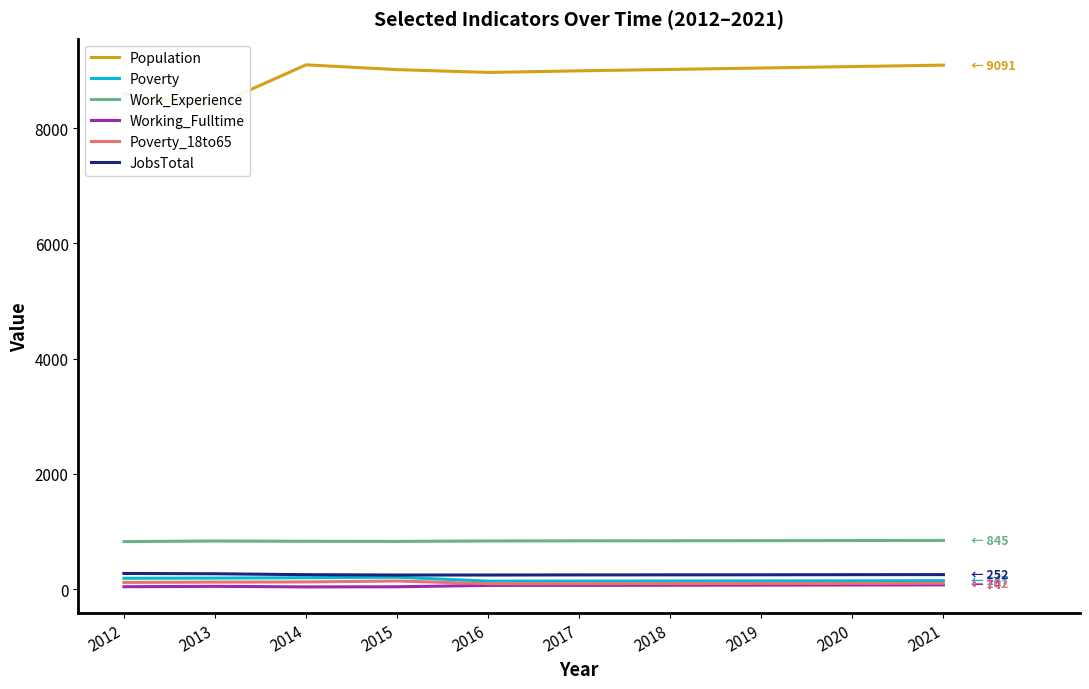

Is it true that Work_Experience equals 843 at 2020?

True